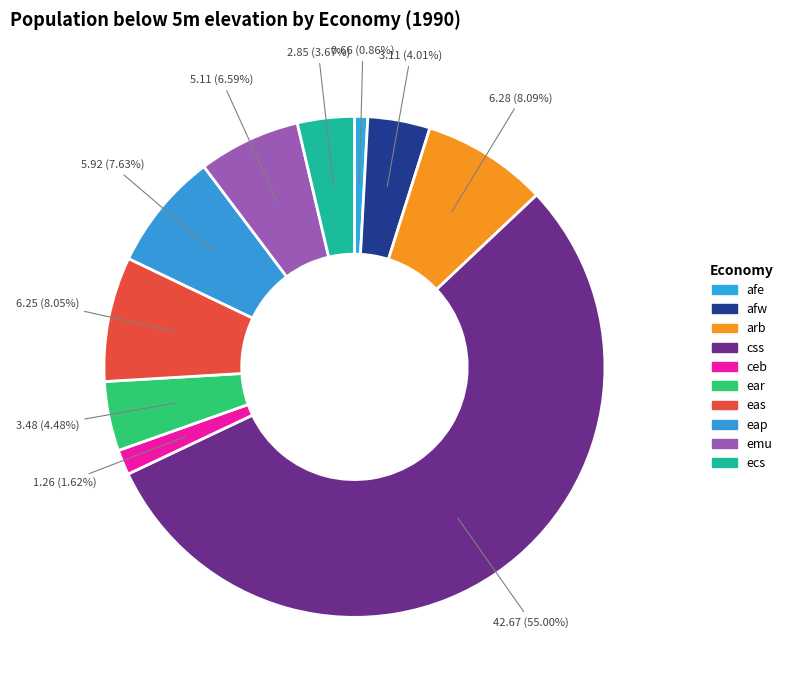

Between eap and emu, which is larger?

eap